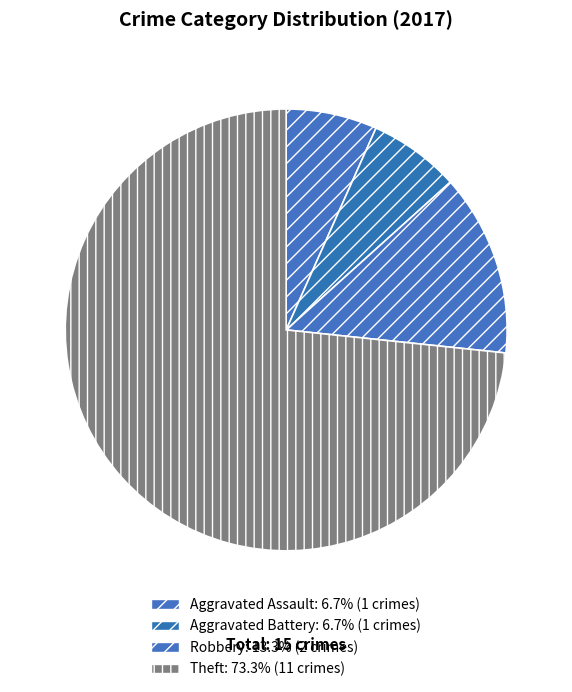

To the nearest percent, what is the combined percentage of Aggravated Assault and Theft?

80%